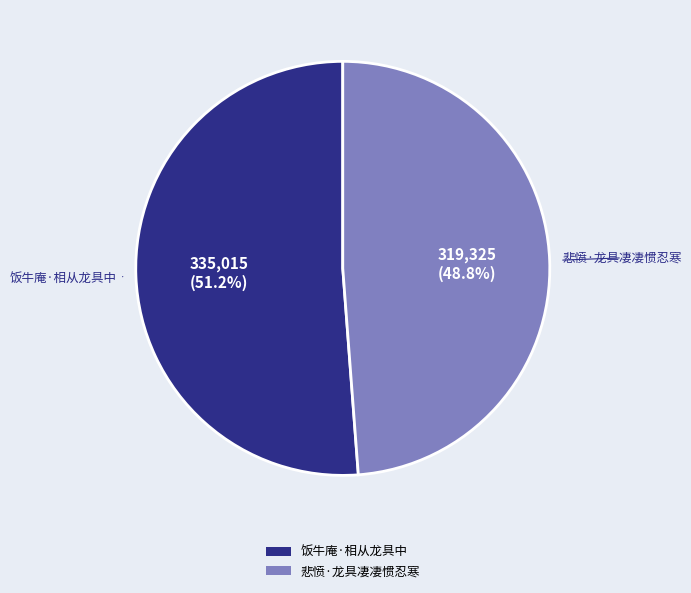

What percentage is the 悲愤·龙具凄凄惯忍寒 slice, to the nearest percent?

49%